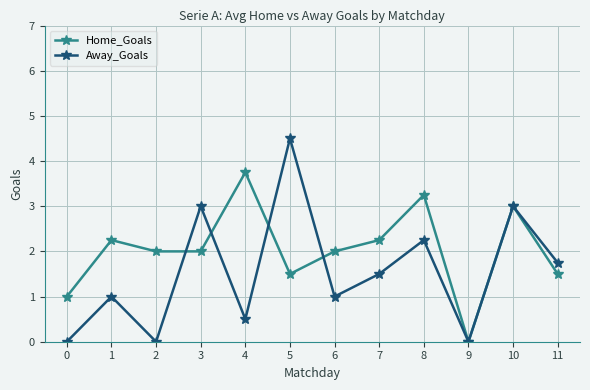

What is the difference between the Away_Goals values at 2 and 4?

0.5